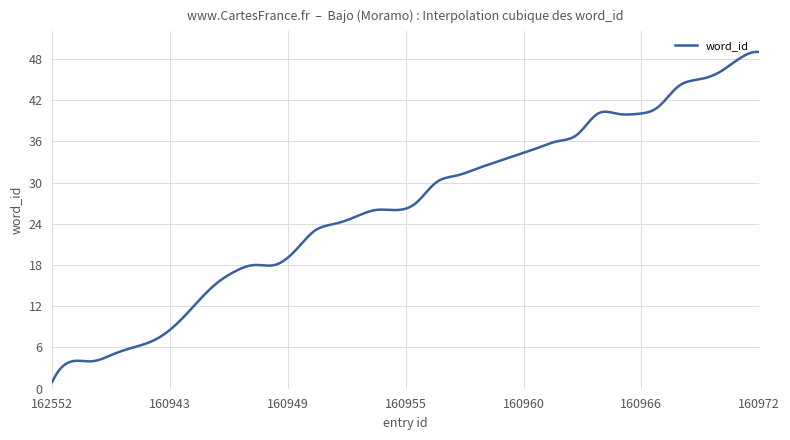

Reading right to left, list all the values displayed in this chart.

160972=49	160971=48	160970=46	160969=45	160968=44	160967=41	160966=40	160965=40	160964=40	160963=37	160962=36	160961=35	160960=34	160959=33	160958=32	160957=31	160956=30	160955=27	160954=26	160953=26	160952=25	160951=24	160950=23	160949=20	160948=18	160947=18	160946=17	160945=15	160944=12	160943=9	160942=7	160941=6	160940=5	160939=4	160938=4	162552=1